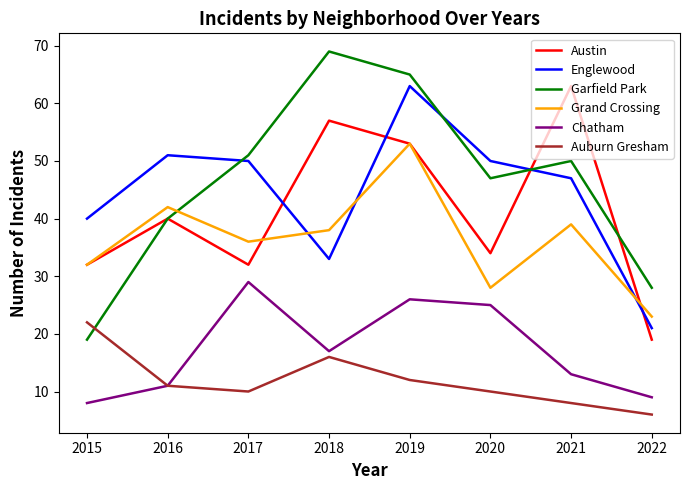

What is the difference between the second highest and minimum values in the Auburn Gresham series?

10